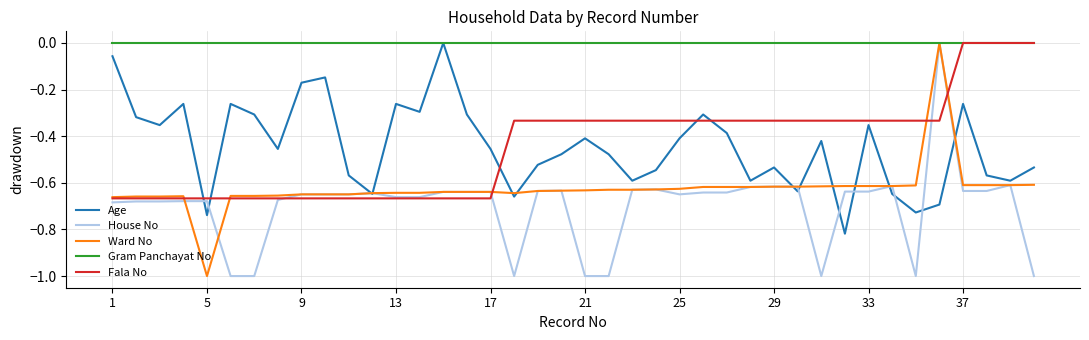

Which series ends up on top after the final intersection of Age and Fala No?

Fala No